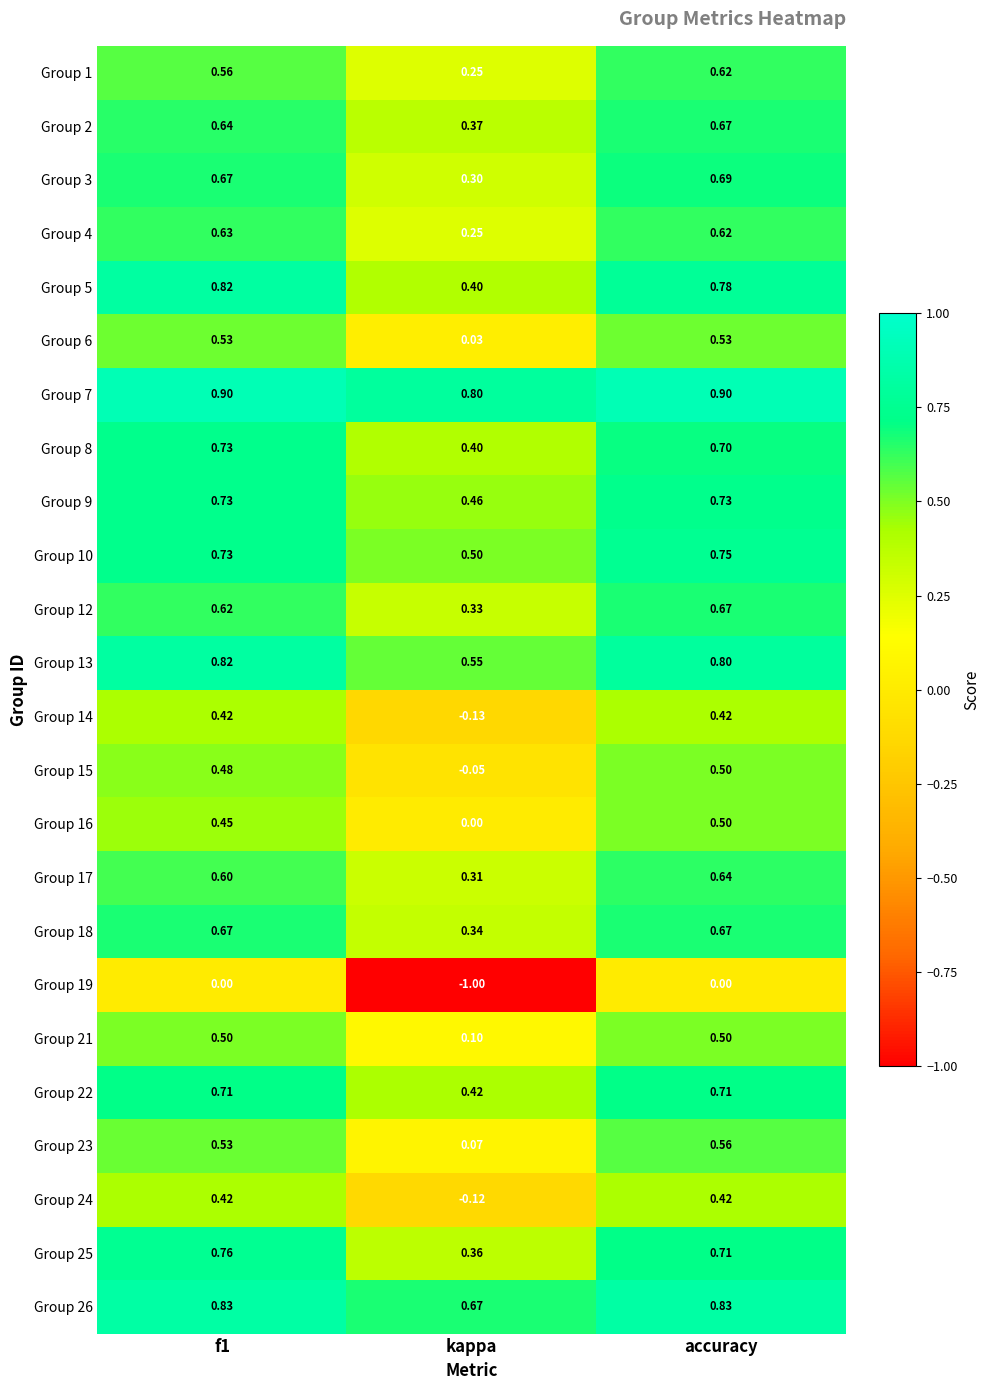

Which series has the largest range (max minus min)?

Group 19